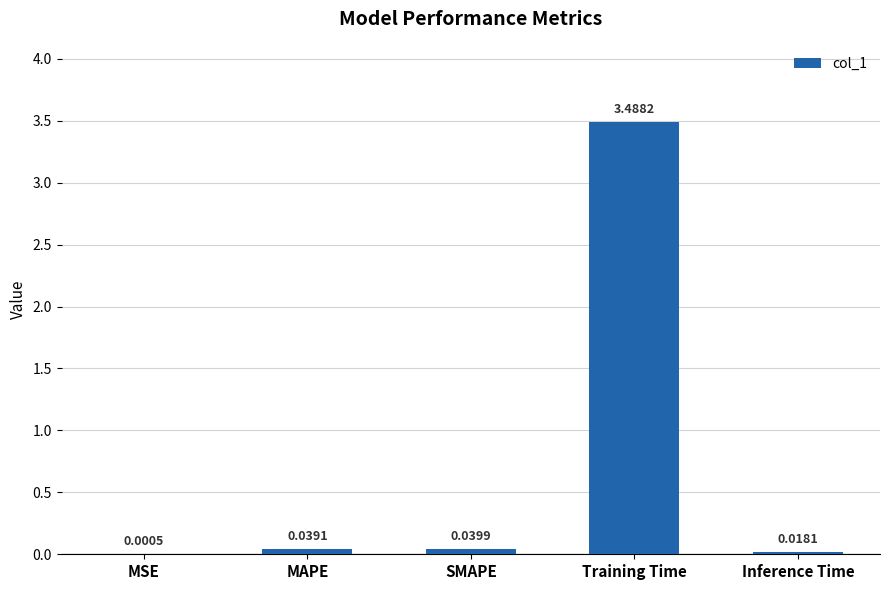

At which category does the chart reach its peak across all series?

Training Time